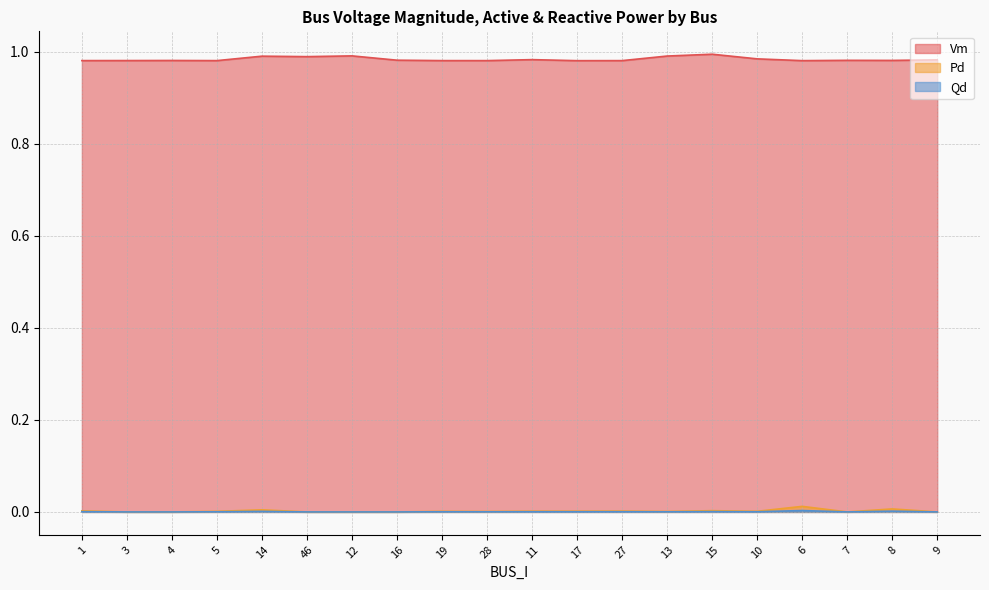

The value of Vm at 17 is 1.0. True or false?

True